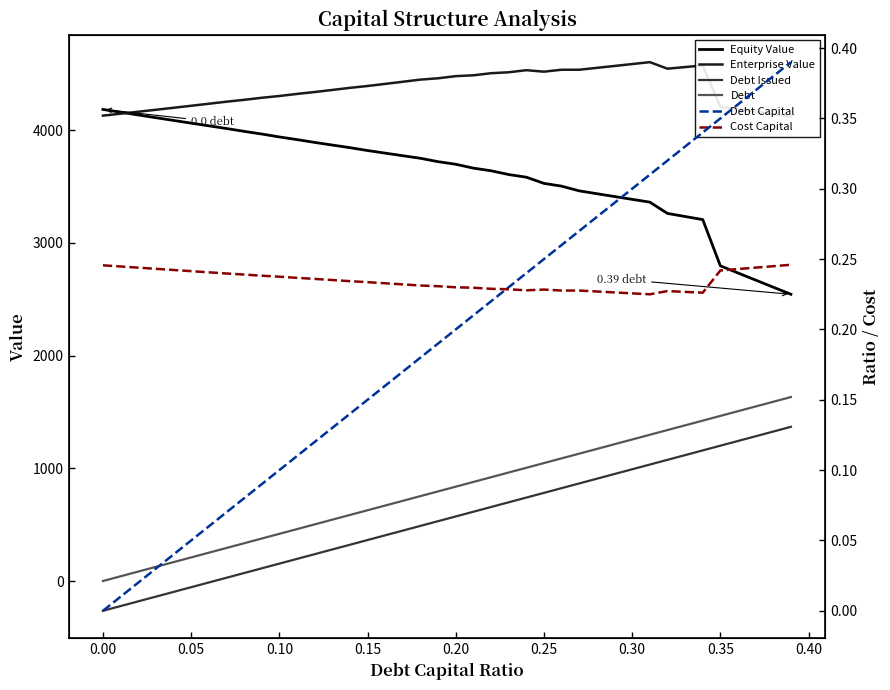

Does the chart have visible grid lines?

No